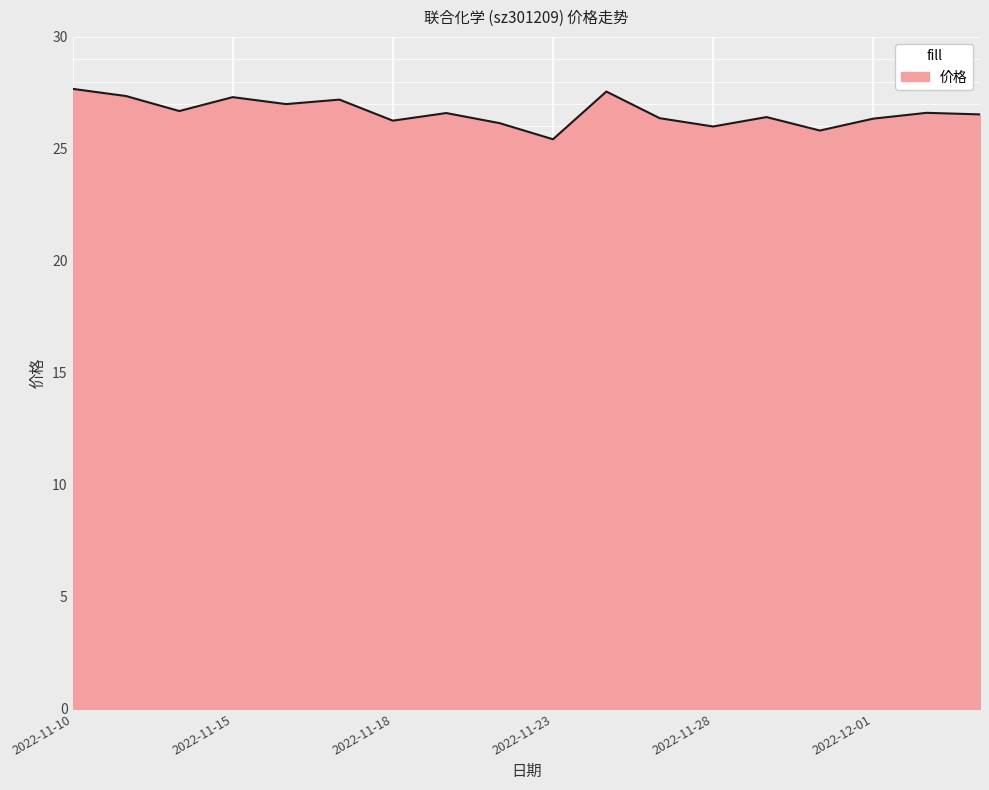

What is the minimum value shown in the chart?

25.4